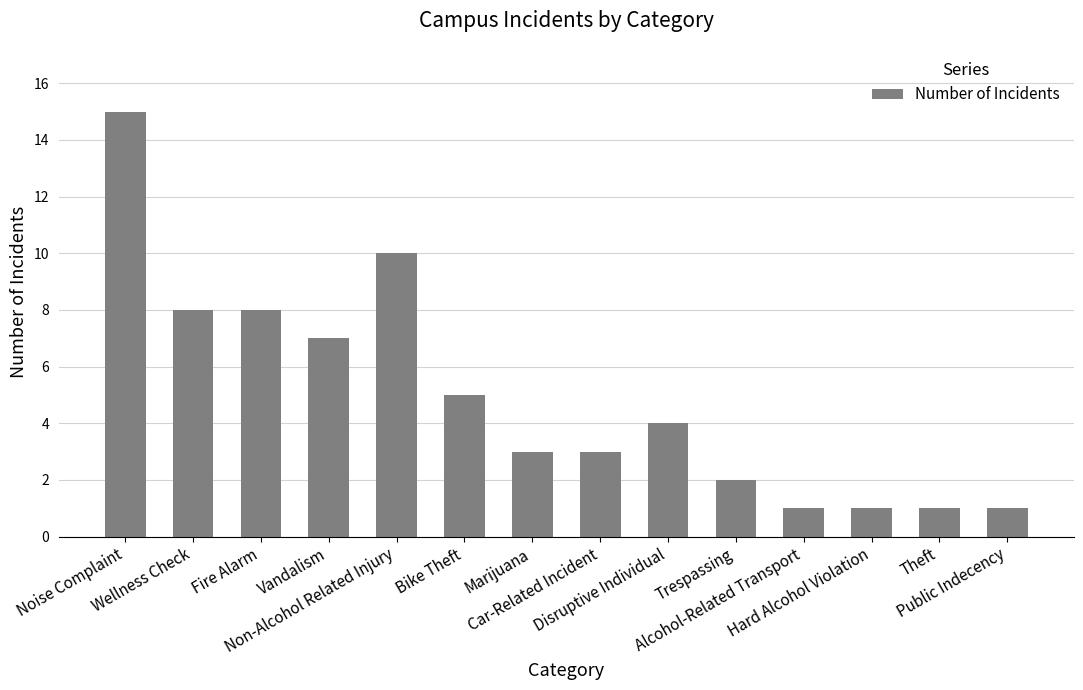

Which label corresponds to the largest value in the chart?

Noise Complaint